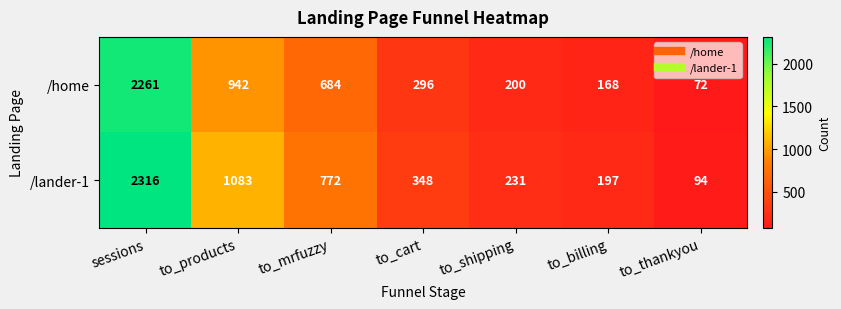

Reading right to left, what are all the values shown in this chart?

/home: 72	168	200	296	684	942	2261
/lander-1: 94	197	231	348	772	1083	2316